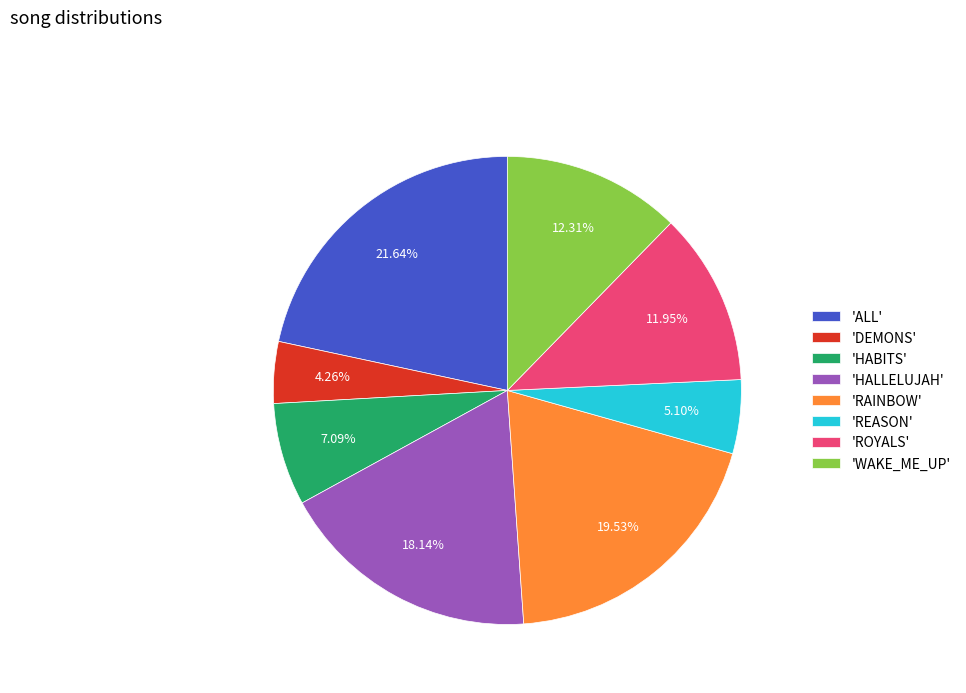

Is the sum of 'WAKE_ME_UP' and 'REASON' greater than half?

No